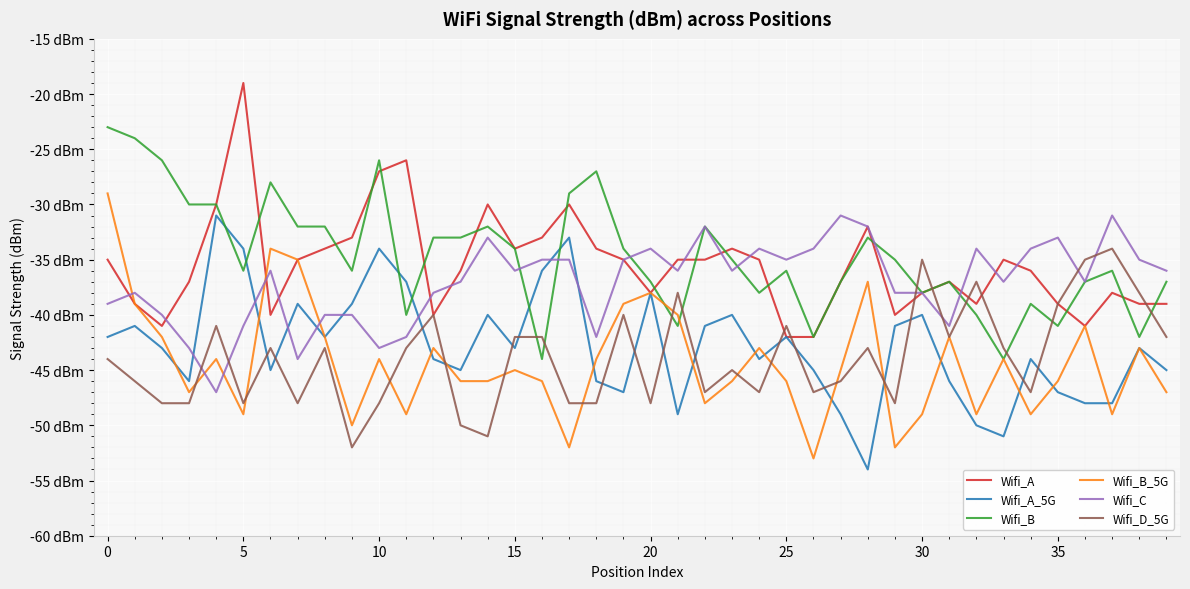

What are all the series names shown in the legend?

Wifi_A, Wifi_A_5G, Wifi_B, Wifi_B_5G, Wifi_C, Wifi_D_5G